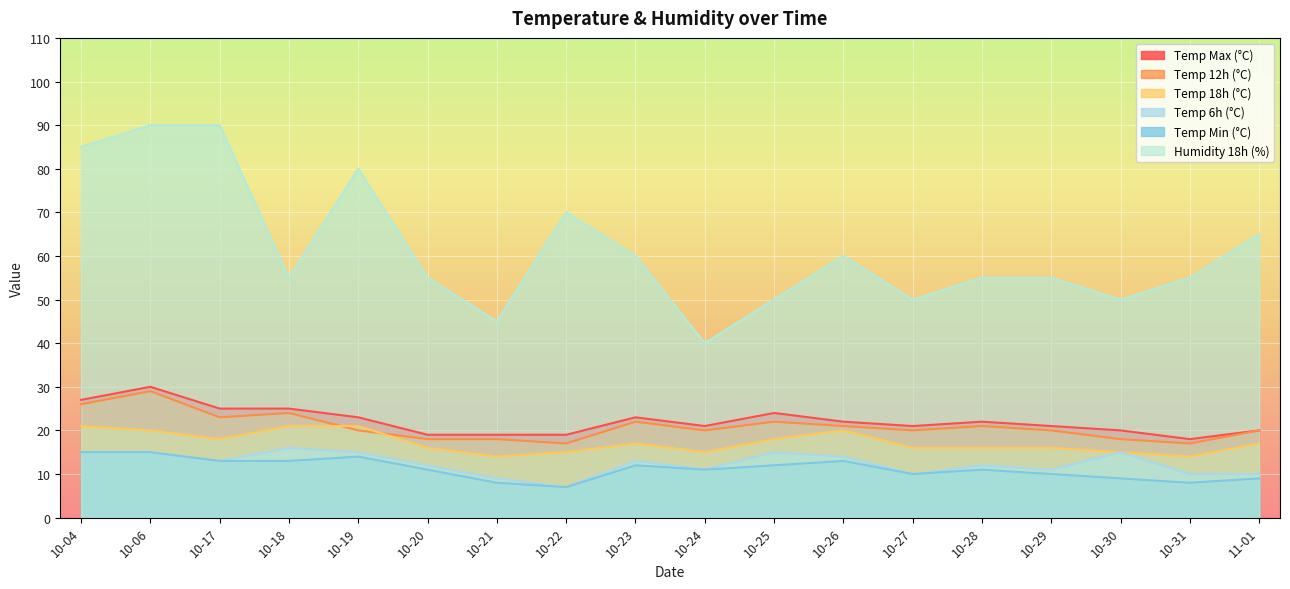

True or false: temp_12 and temp_6 intersect in this chart.

False